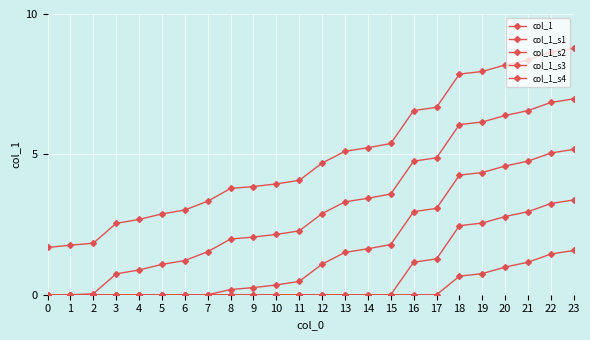

At 5, list the series in order from largest to smallest.

col_1, col_1_s1, col_1_s2, col_1_s3, col_1_s4